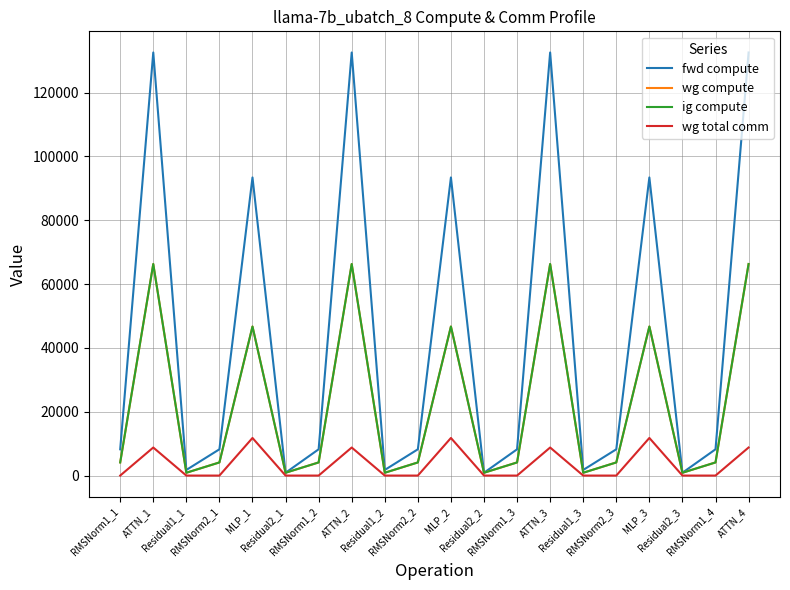

What is the difference between the maximum and minimum values in the wg compute series?

65414.1